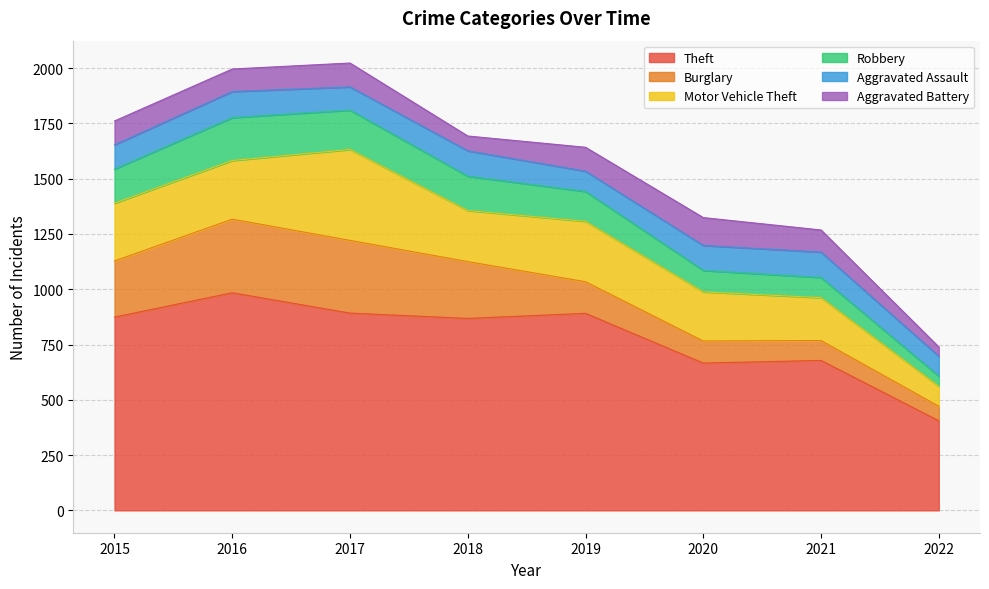

True or false: Aggravated Battery has a value of 102 at 2016.

True